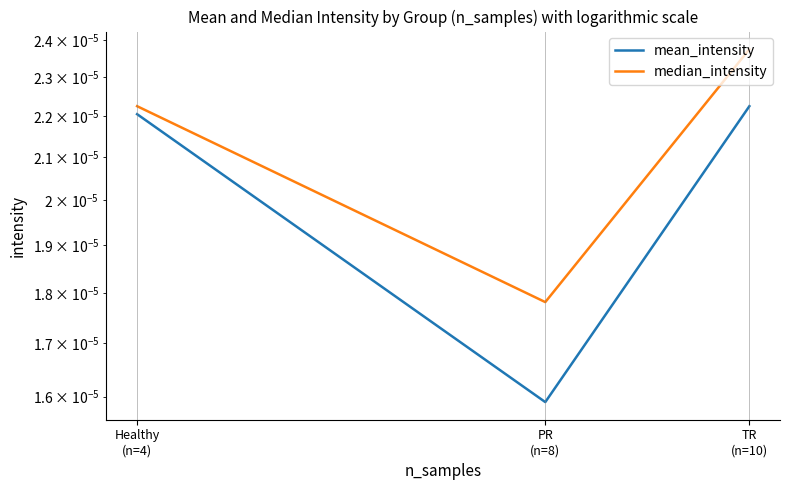

Which series has the widest spread of values?

mean_intensity